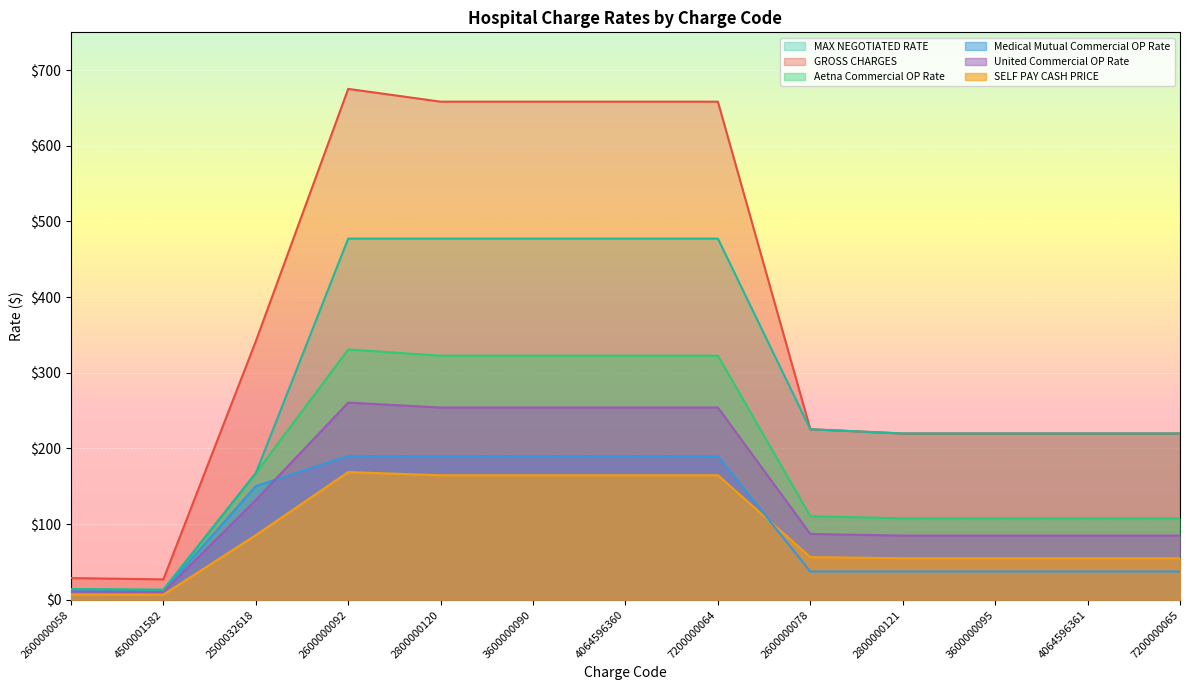

What is the difference between the maximum and minimum values in the SELF PAY CASH PRICE series?

162.1